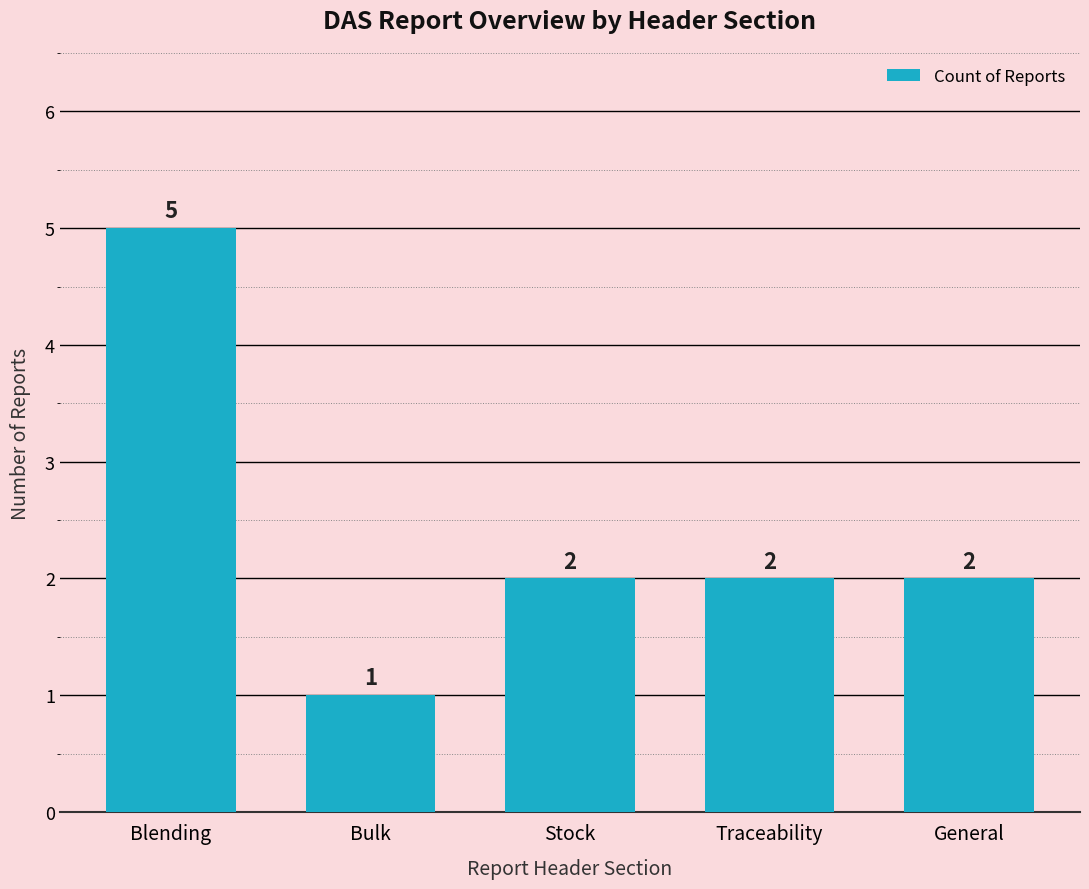

How many values are between 2 and 3?

3